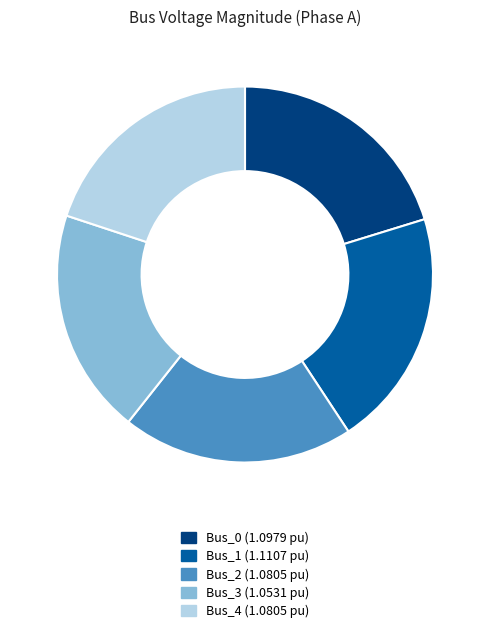

Combined, do Bus_4 and Bus_1 account for over 50%?

No